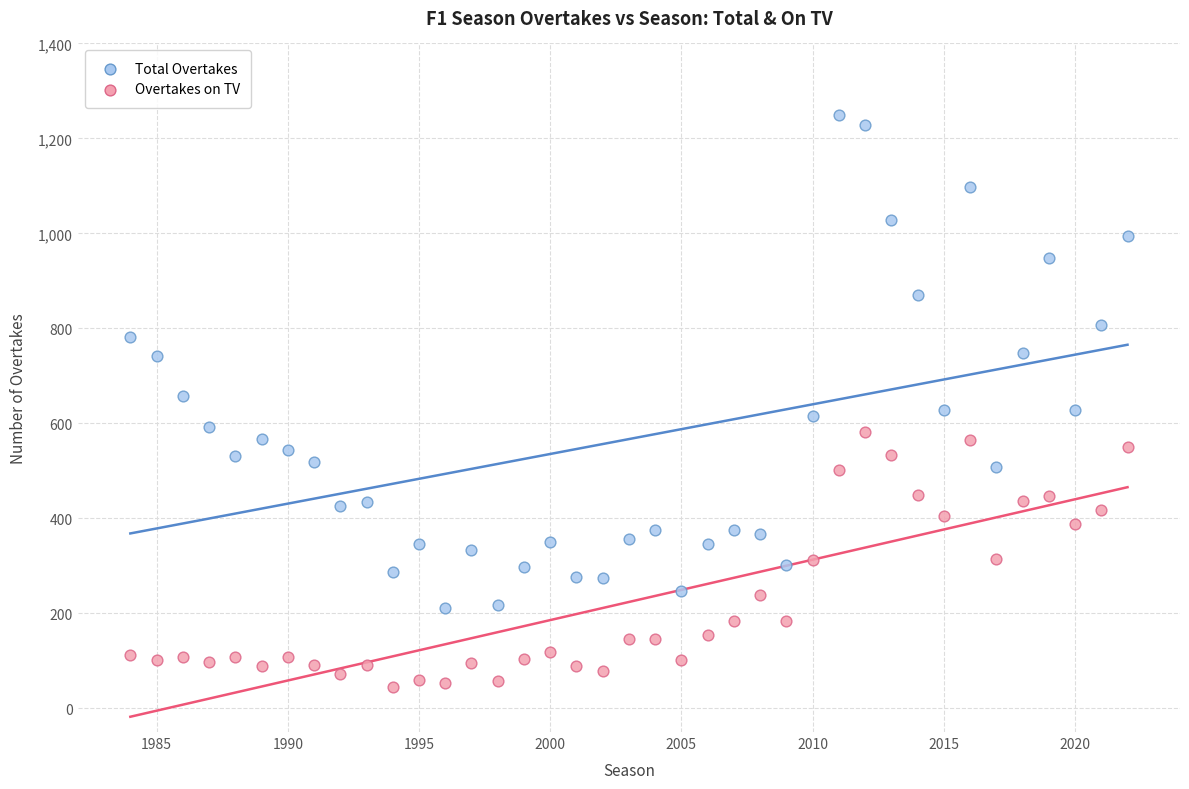

Which series has the widest spread of Y values?

Total Overtakes